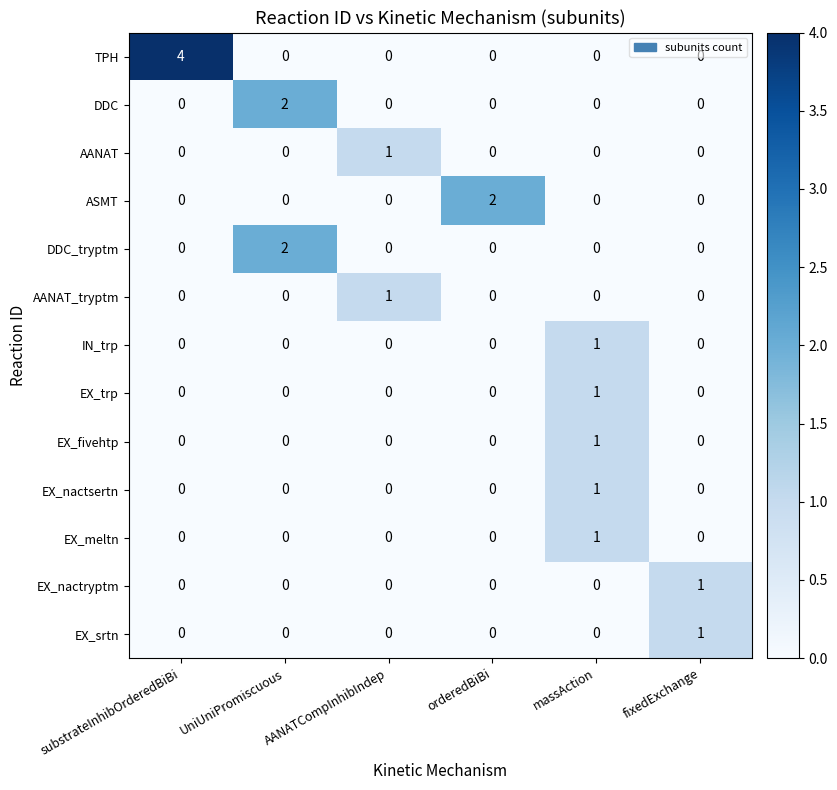

The DDC series shows 1 at substrateInhibOrderedBiBi. True or false?

False